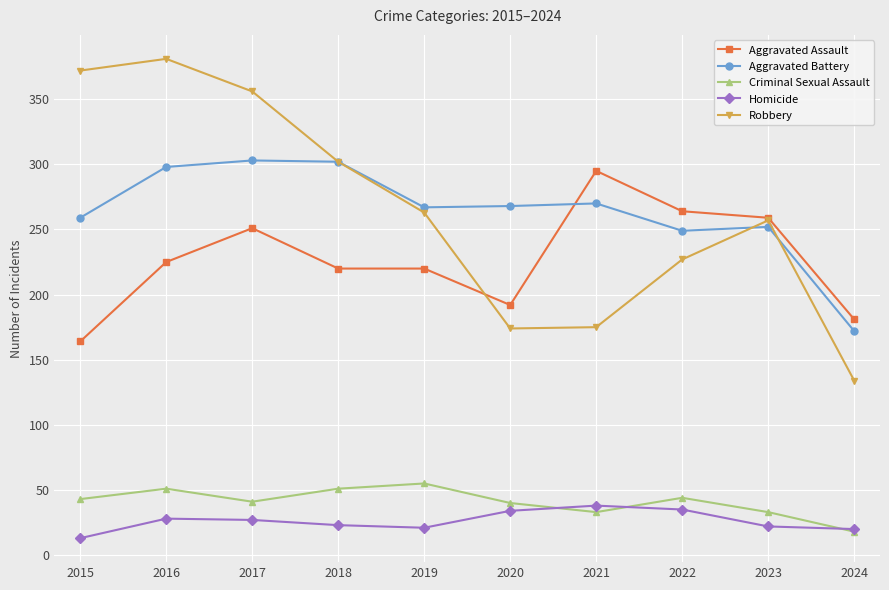

The Robbery series shows 381 at 2016. True or false?

True